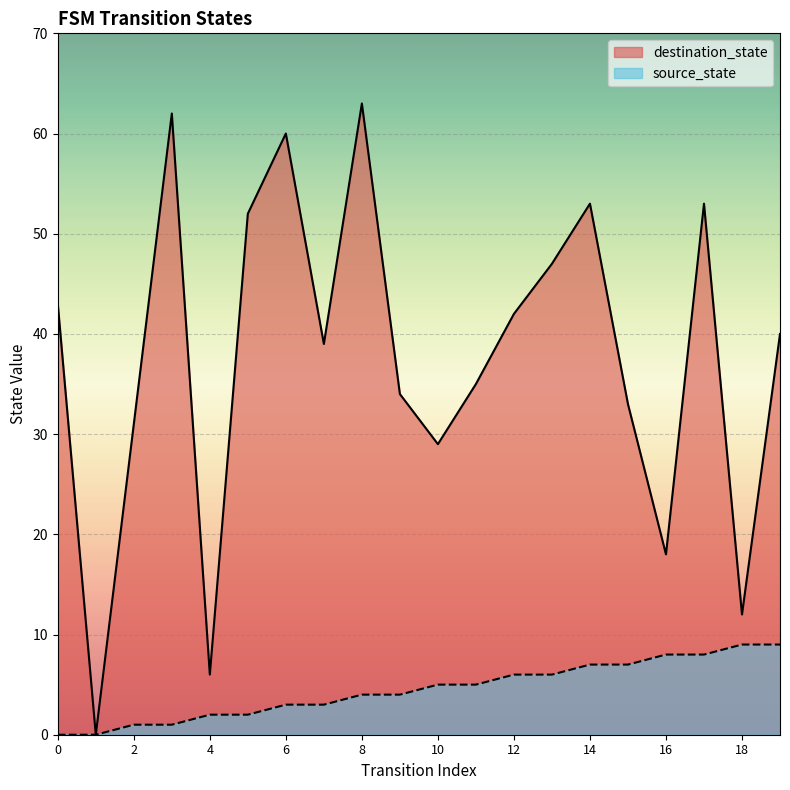

What is the total value across all series at 5?

54